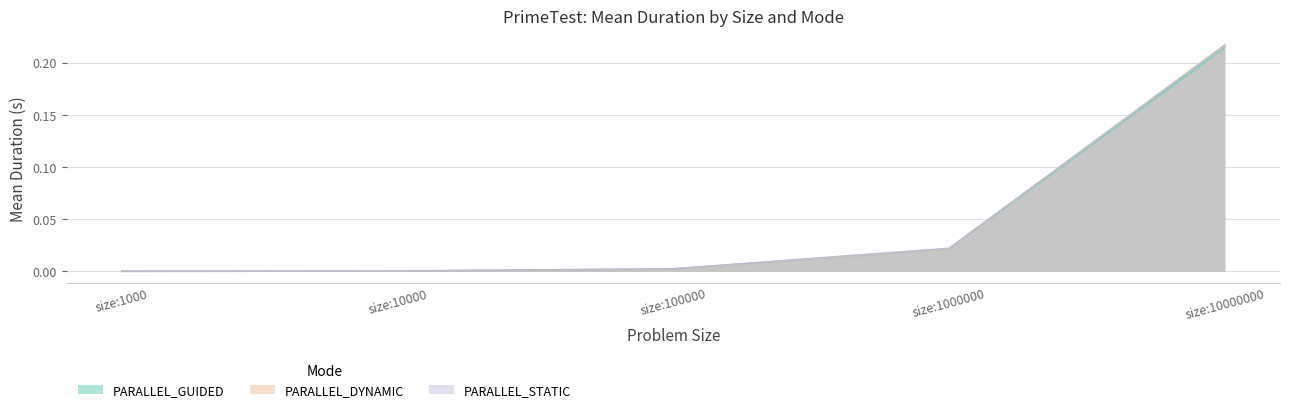

What is the maximum value shown in the chart?

0.2